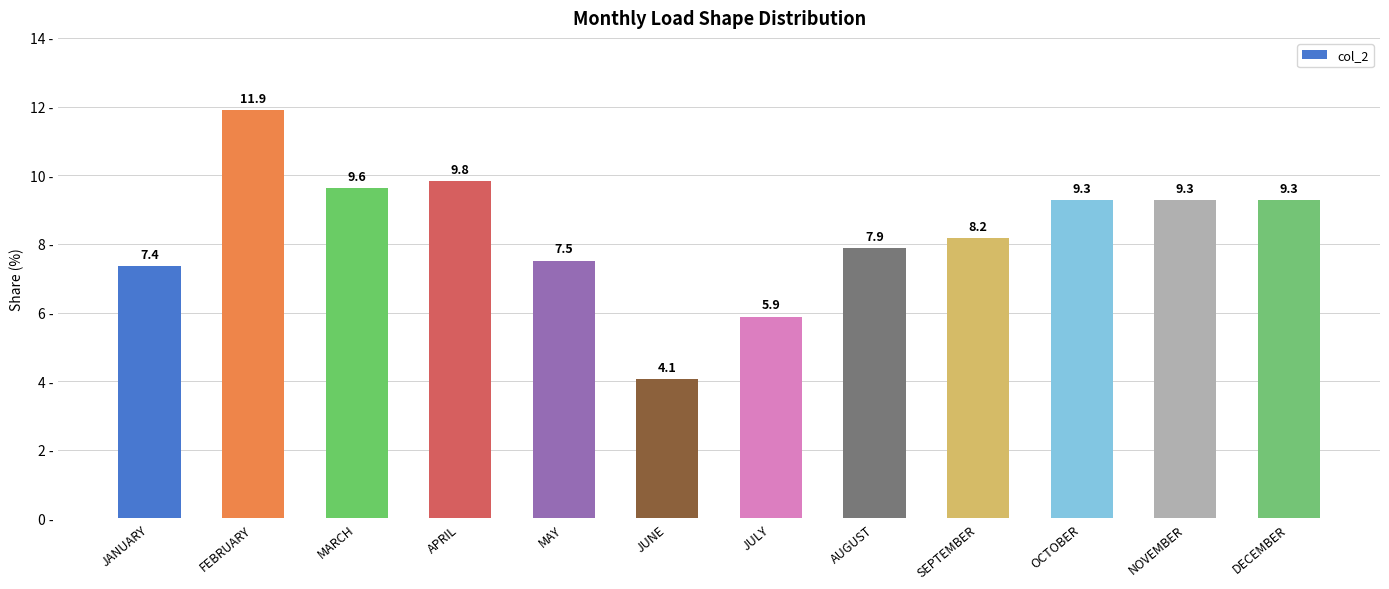

Are the bars horizontal?

No